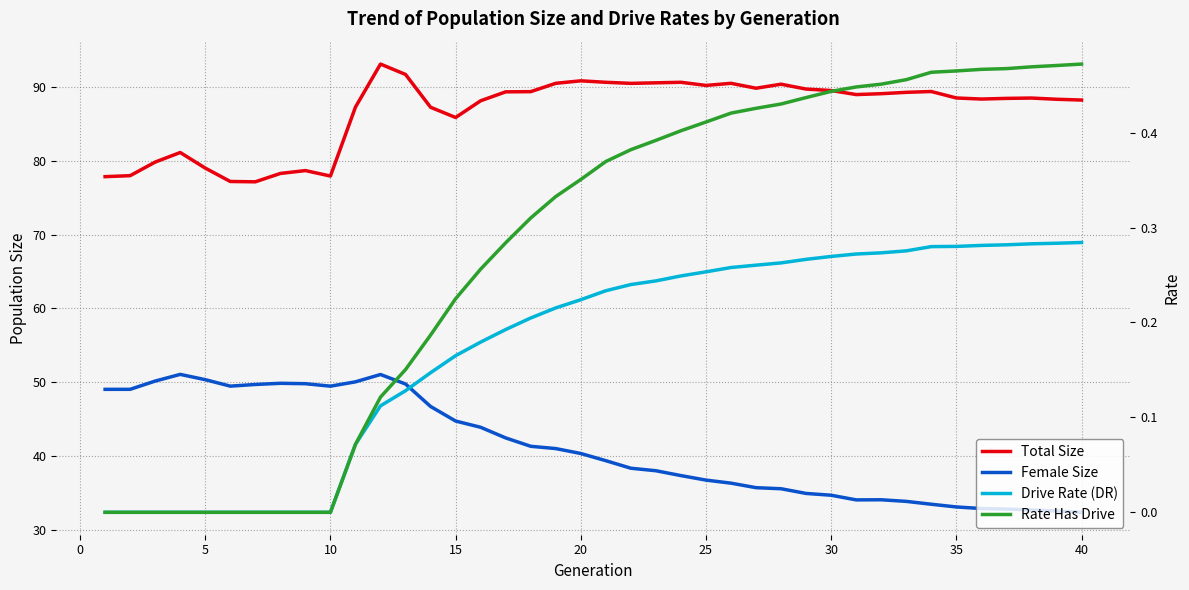

True or false: Female Size has a value of 9075.7 at 15.

False